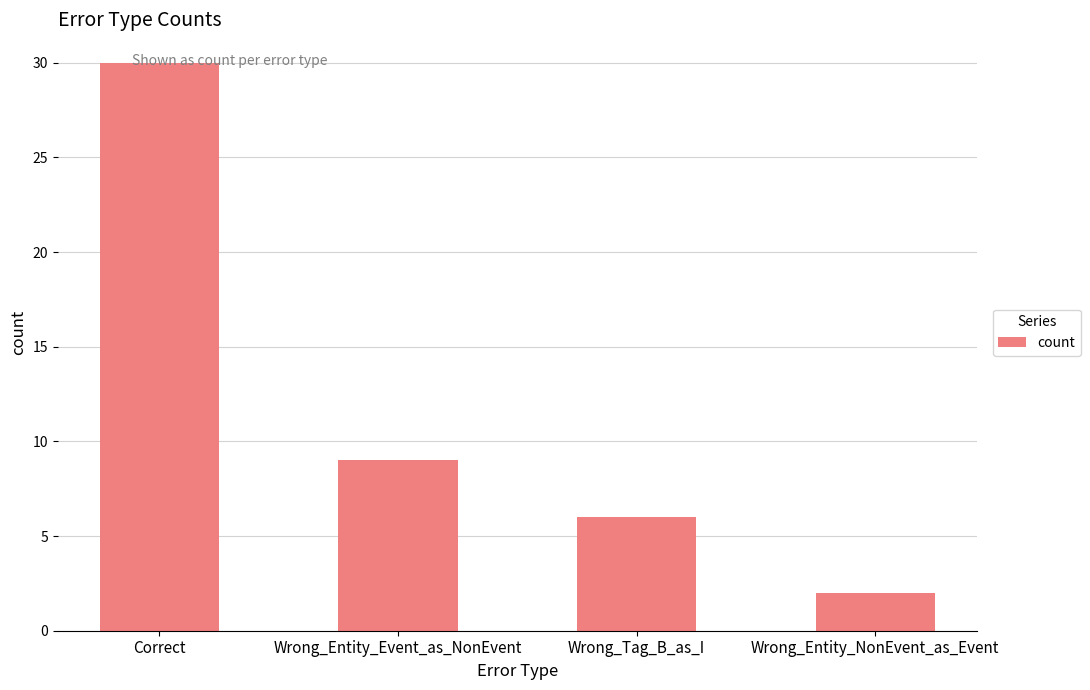

What position from the right is Wrong_Entity_Event_as_NonEvent?

3